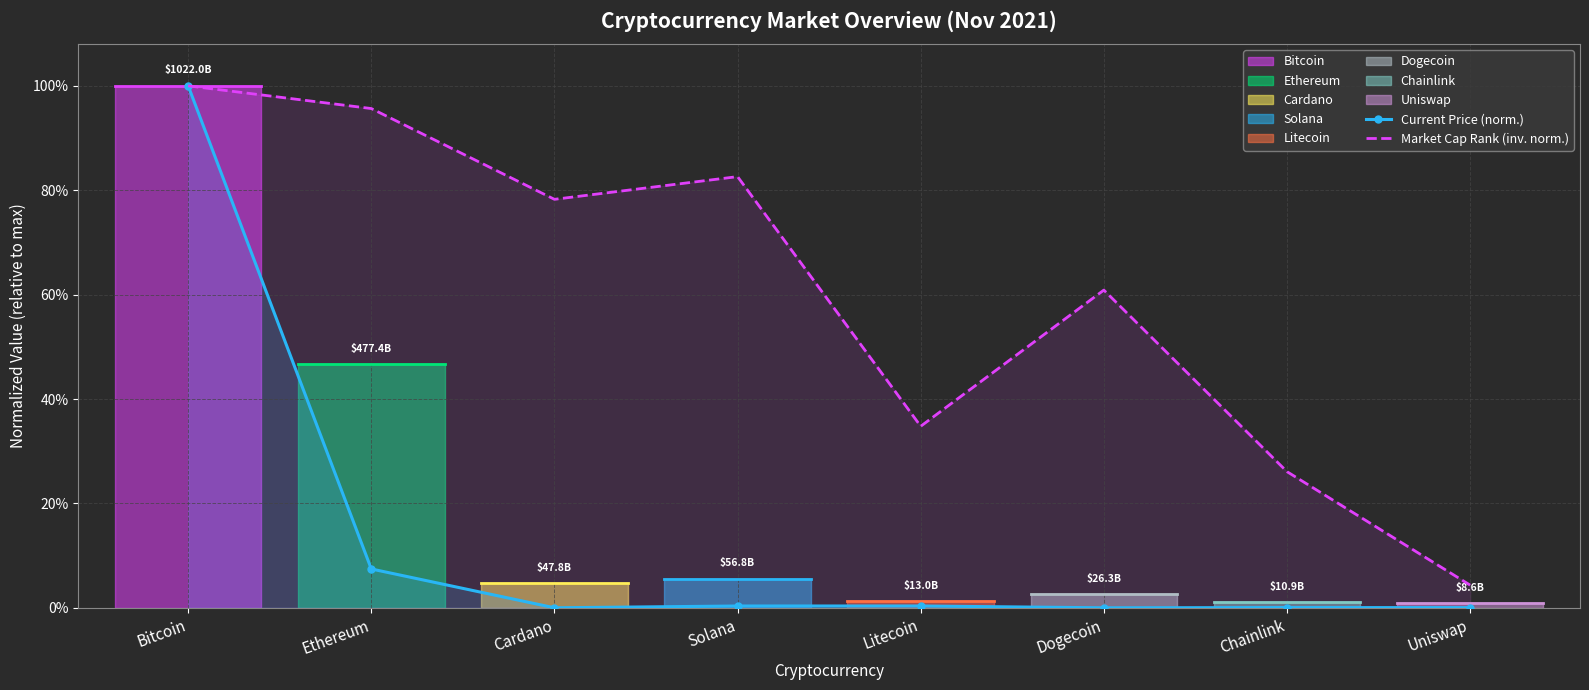

Count the number of data series in this chart.

2